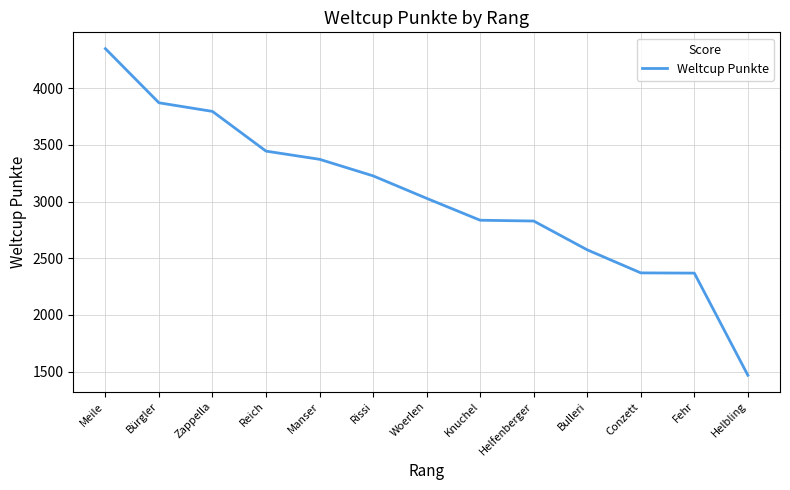

Is it true that the value at Meile is 4347?

True